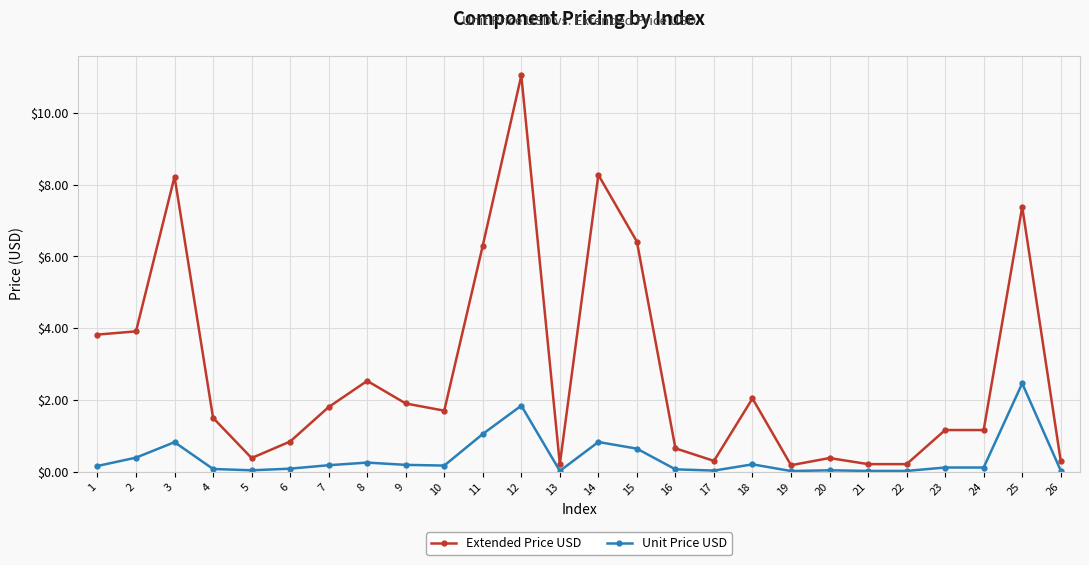

Which label corresponds to the largest value in the chart?

12